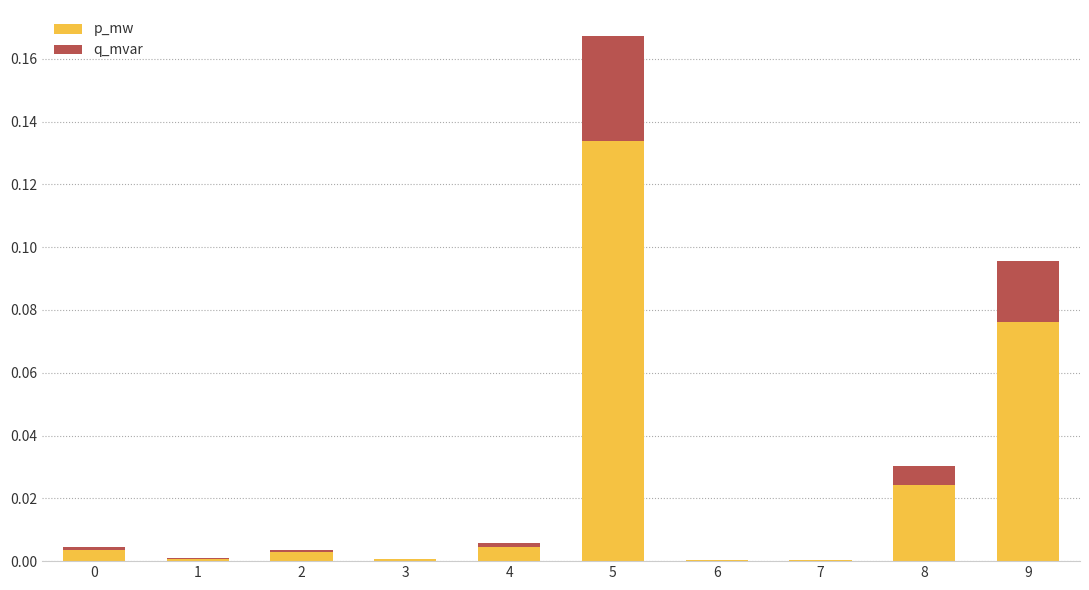

Is it true that p_mw equals 0.0 at 0?

True